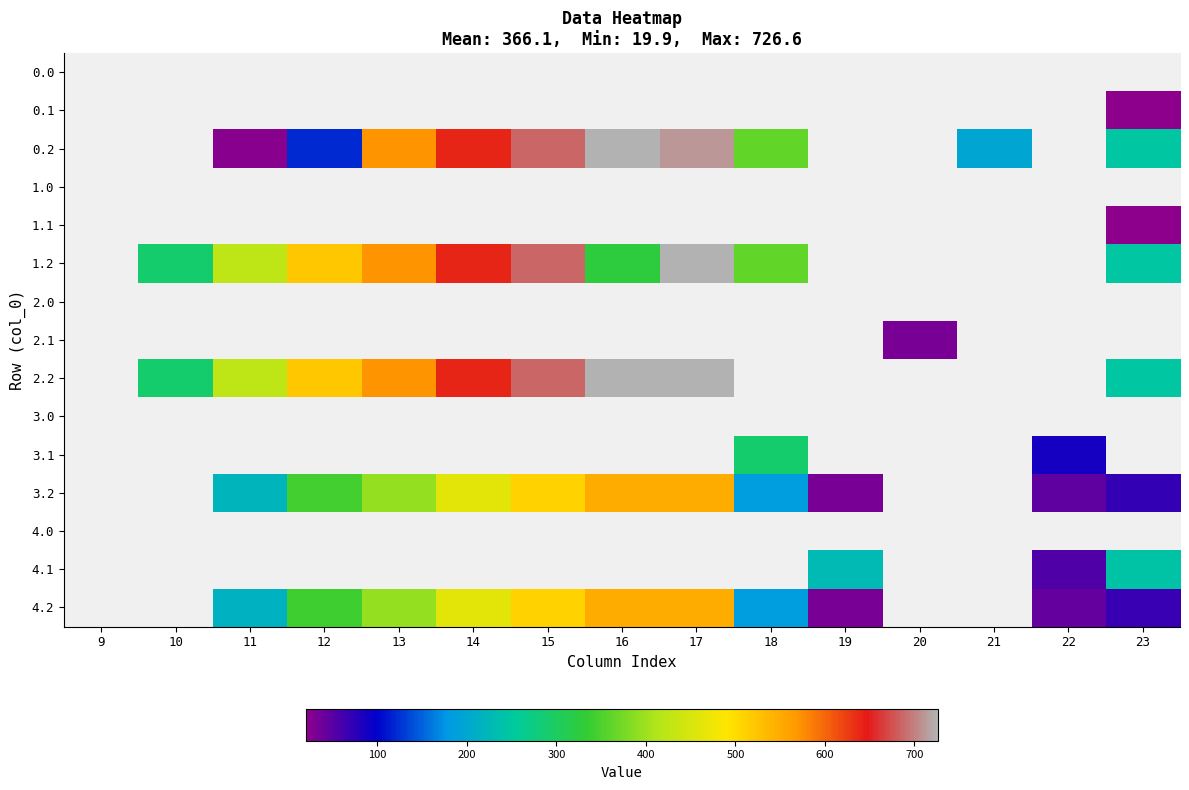

Which label corresponds to the smallest value in the chart?

23